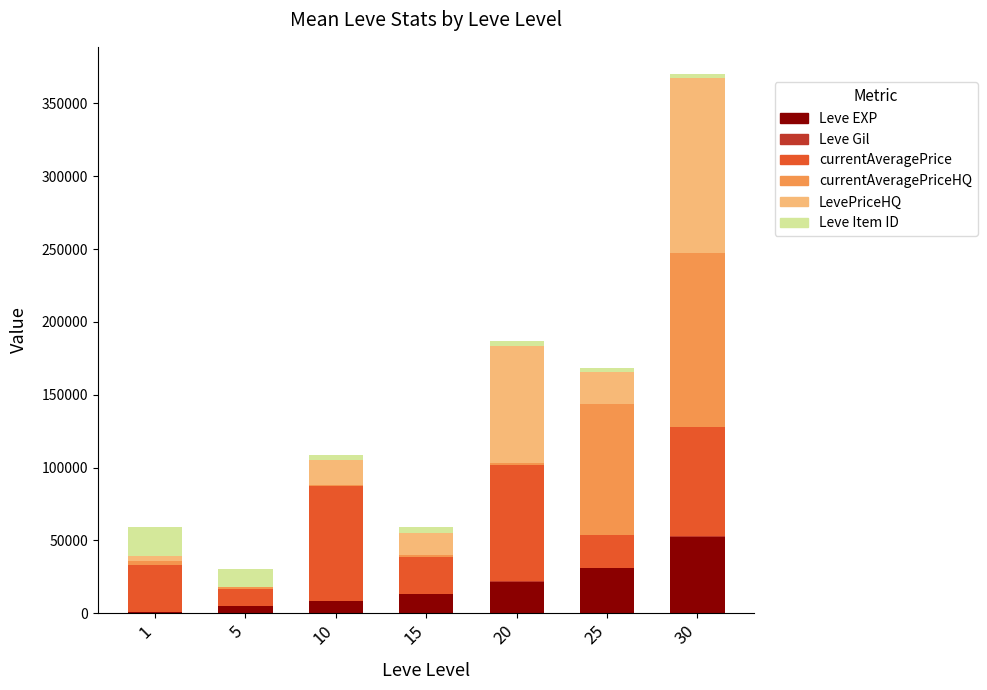

What is the sum of the Leve EXP values at 10 and 25?

39250